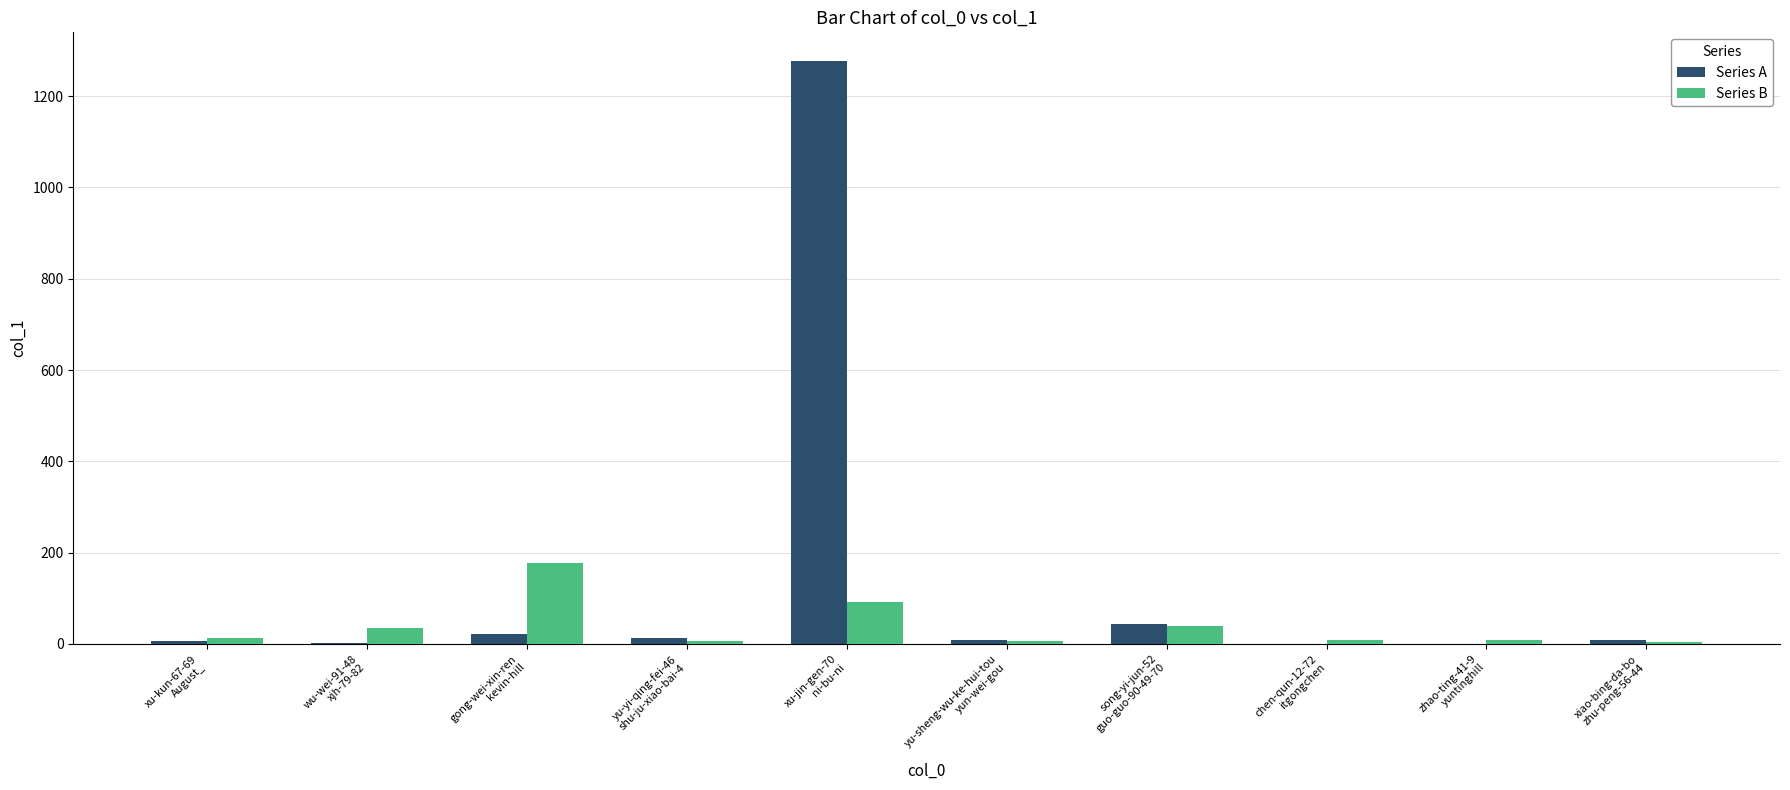

Which series has the largest total across all categories?

Series A